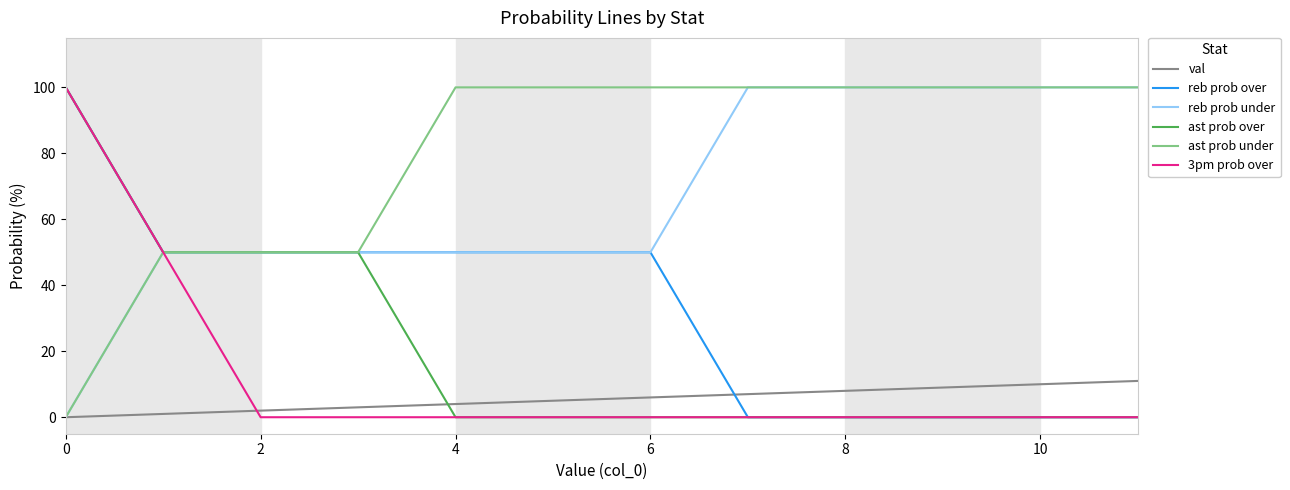

What is the maximum value shown in the chart?

100